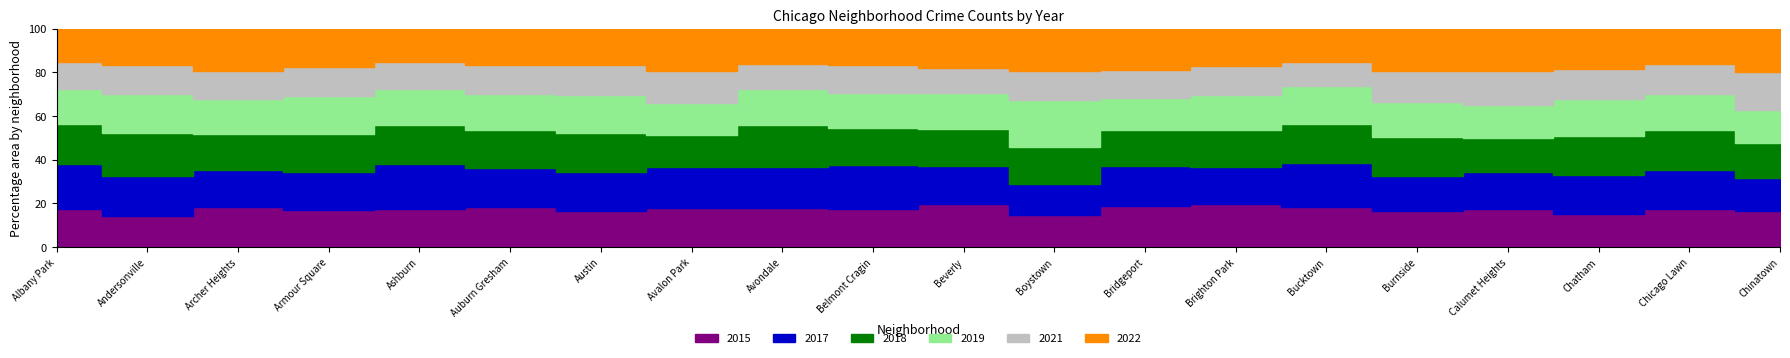

Reading left to right, list all the values displayed in this chart.

2015: 1076	131	419	240	913	2987	4770	482	1070	1812	452	194	713	1014	720	151	625	2195	2162	277
2017: 1252	171	391	250	1053	2973	5096	508	1107	2066	403	188	697	879	795	145	620	2566	2288	253
2018: 1117	184	374	248	924	2787	5163	401	1142	1738	386	224	616	870	704	160	554	2513	2280	273
2019: 968	166	368	249	872	2700	5008	405	957	1687	385	287	568	828	694	142	561	2441	2079	253
2021: 767	123	303	193	630	2237	3970	395	692	1313	264	173	474	663	435	130	559	1974	1675	293
2022: 926	157	440	251	797	2698	4762	522	953	1720	414	258	722	888	599	175	698	2650	2055	338